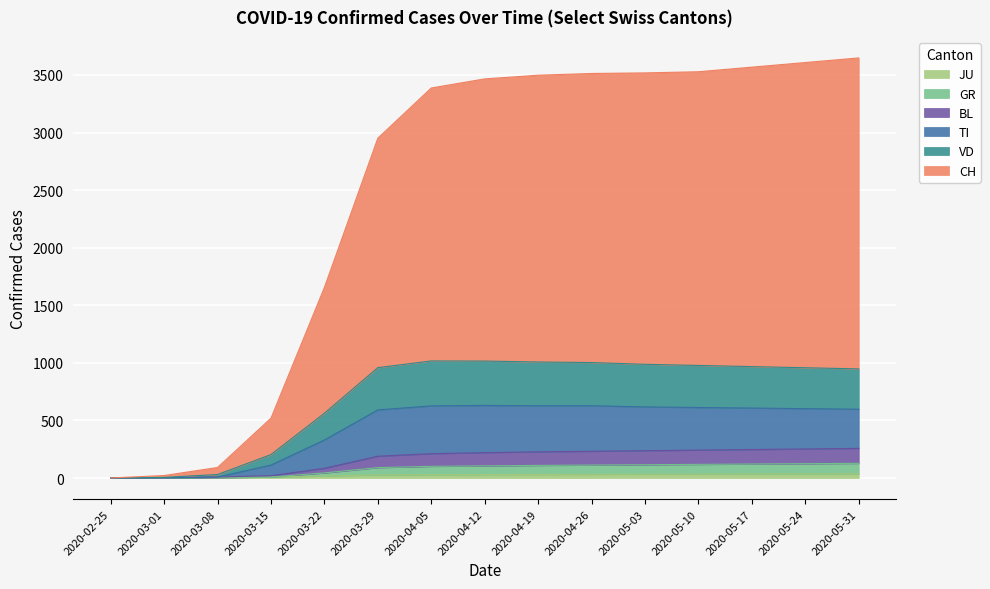

What is the label of the 4th point from the left?

2020-03-15